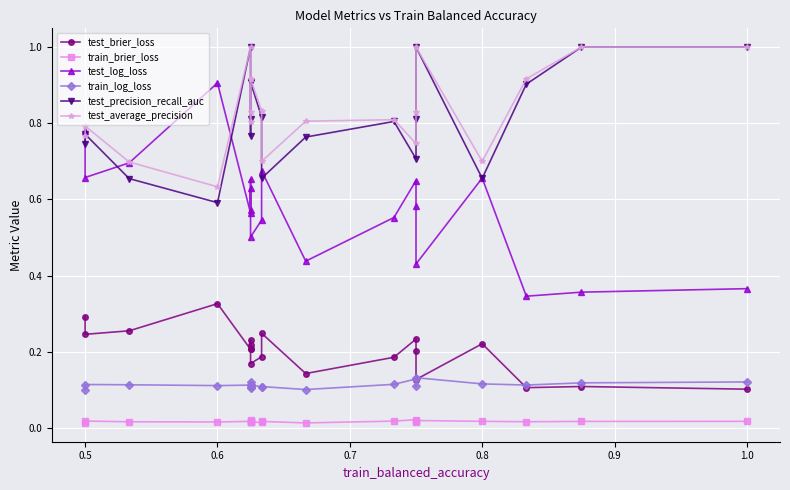

Reading right to left, transcribe all the data shown in this chart.

test_brier_loss: 0.1	0.1	0.1	0.2	0.1	0.2	0.2	0.2	0.1	0.2	0.2	0.2	0.2	0.2	0.2	0.2	0.3	0.3	0.2	0.3
train_brier_loss: 0.0	0.0	0.0	0.0	0.0	0.0	0.0	0.0	0.0	0.0	0.0	0.0	0.0	0.0	0.0	0.0	0.0	0.0	0.0	0.0
test_log_loss: 0.4	0.4	0.3	0.7	0.4	0.6	0.6	0.6	0.4	0.7	0.5	0.5	0.6	0.6	0.7	0.6	0.9	0.7	0.7	0.8
train_log_loss: 0.1	0.1	0.1	0.1	0.1	0.1	0.1	0.1	0.1	0.1	0.1	0.1	0.1	0.1	0.1	0.1	0.1	0.1	0.1	0.1
test_precision_recall_auc: 1.0	1.0	0.9	0.7	1.0	0.8	0.7	0.8	0.8	0.7	0.8	0.9	0.9	0.8	0.8	1.0	0.6	0.7	0.8	0.7
test_average_precision: 1.0	1.0	0.9	0.7	1.0	0.8	0.7	0.8	0.8	0.7	0.8	0.9	0.9	0.8	0.8	1.0	0.6	0.7	0.8	0.8